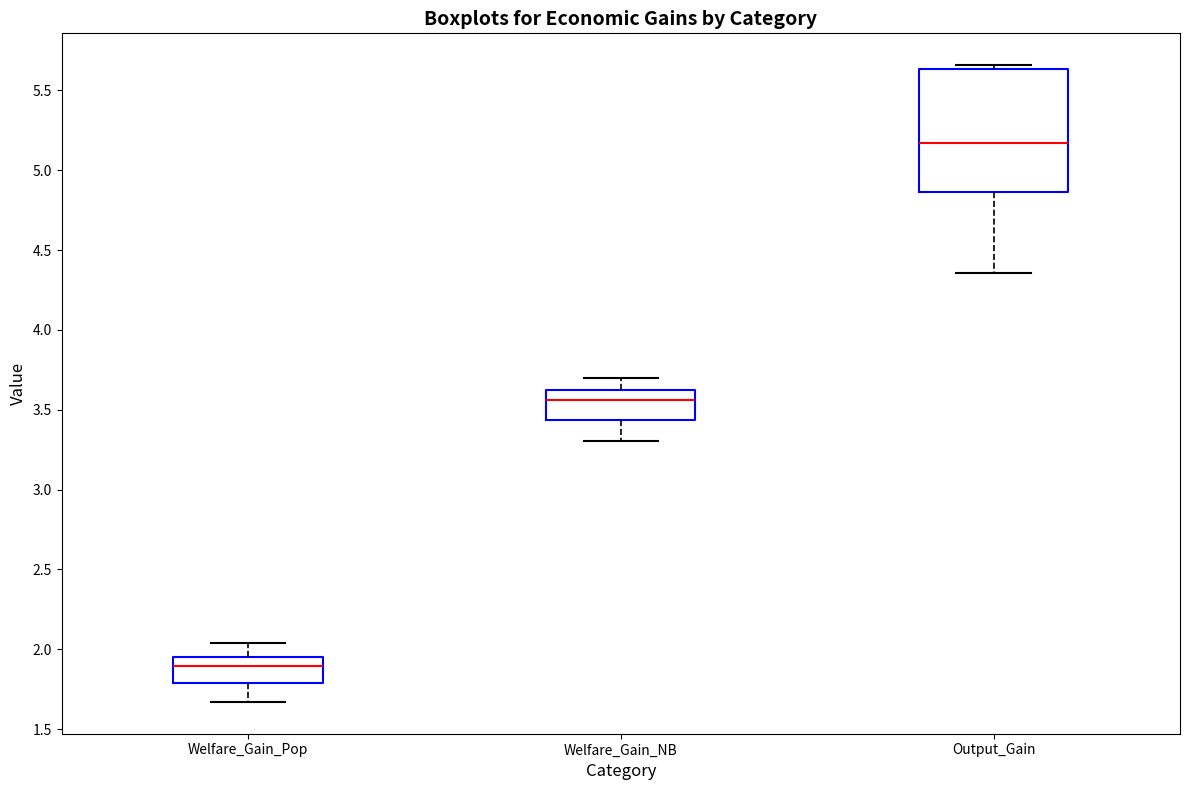

Comparing the boxes themselves (not the whiskers), which one is the tallest?

Output_Gain